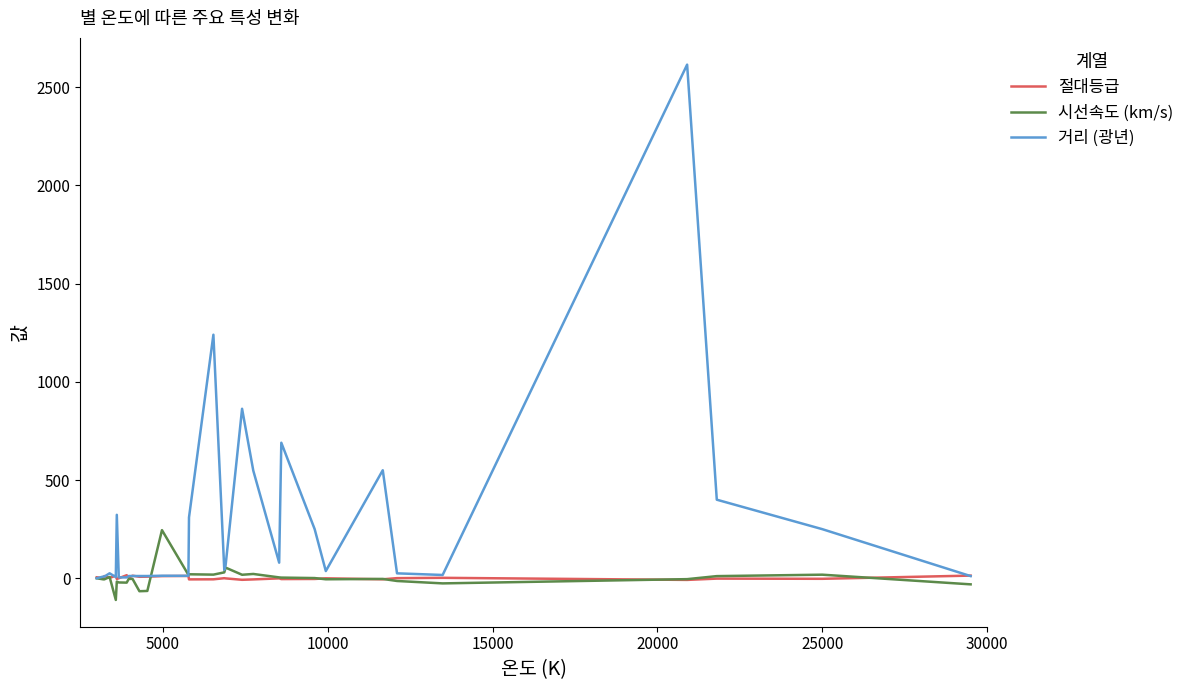

Which series has the largest total across all categories?

거리 (광년)